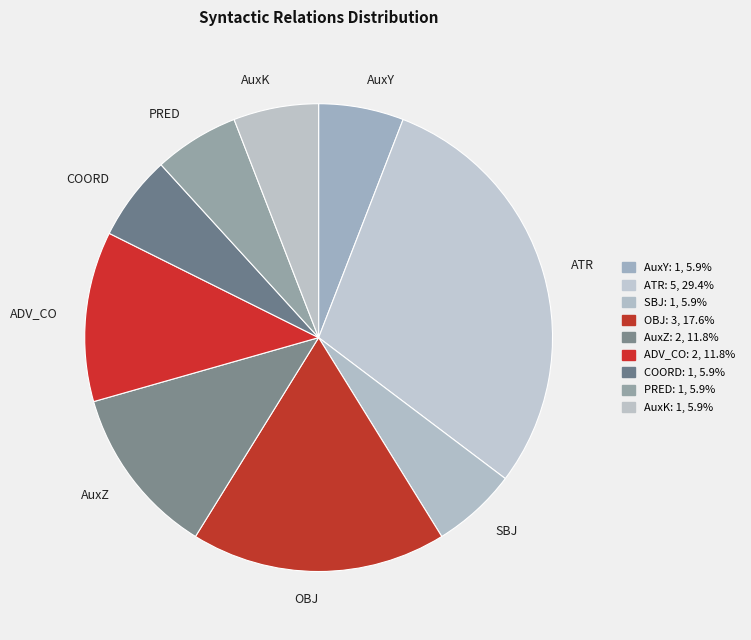

Which slice is the largest?

ATR